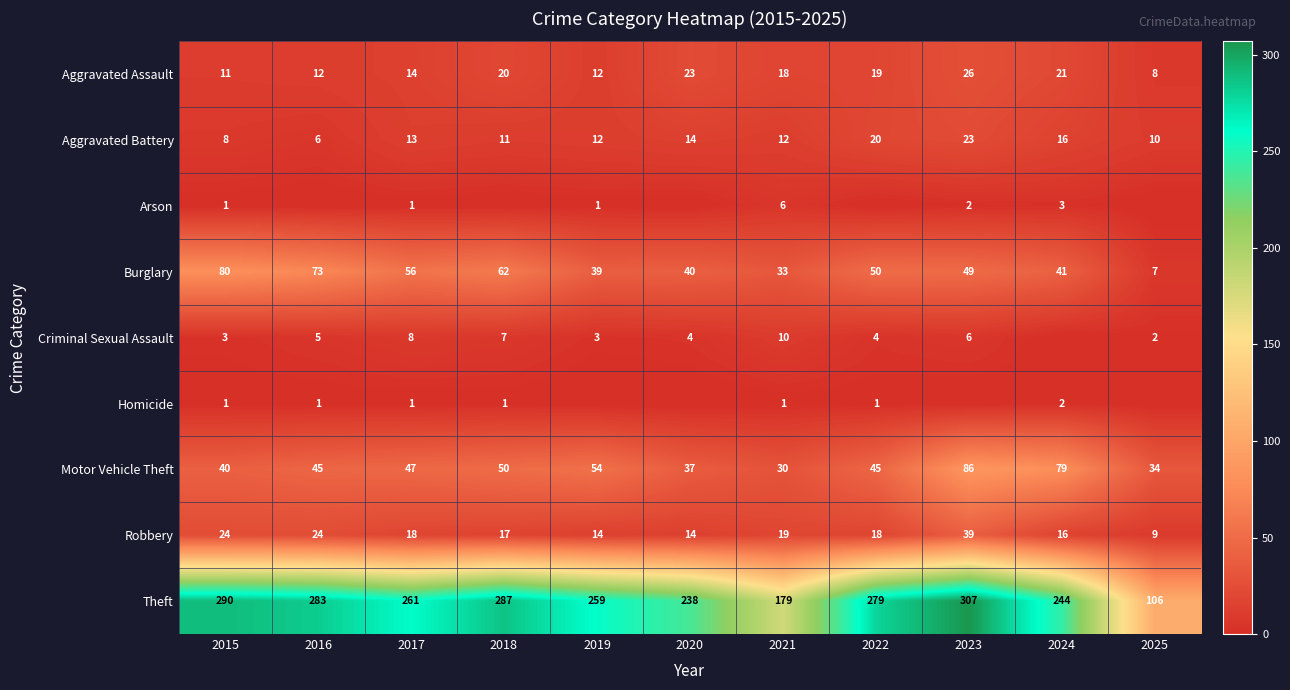

True or false: Criminal Sexual Assault has a value of 10 at 2021.

True